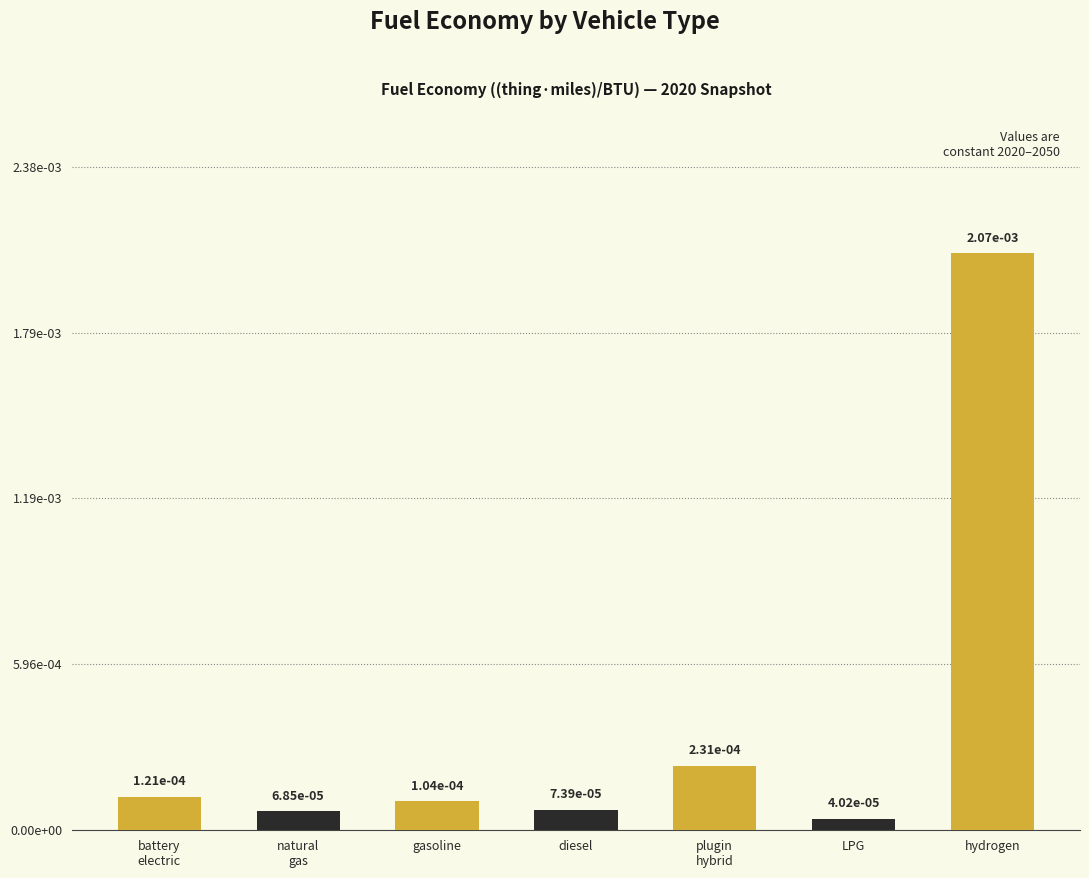

What is the label of the 5th bar from the left?

plugin
hybrid